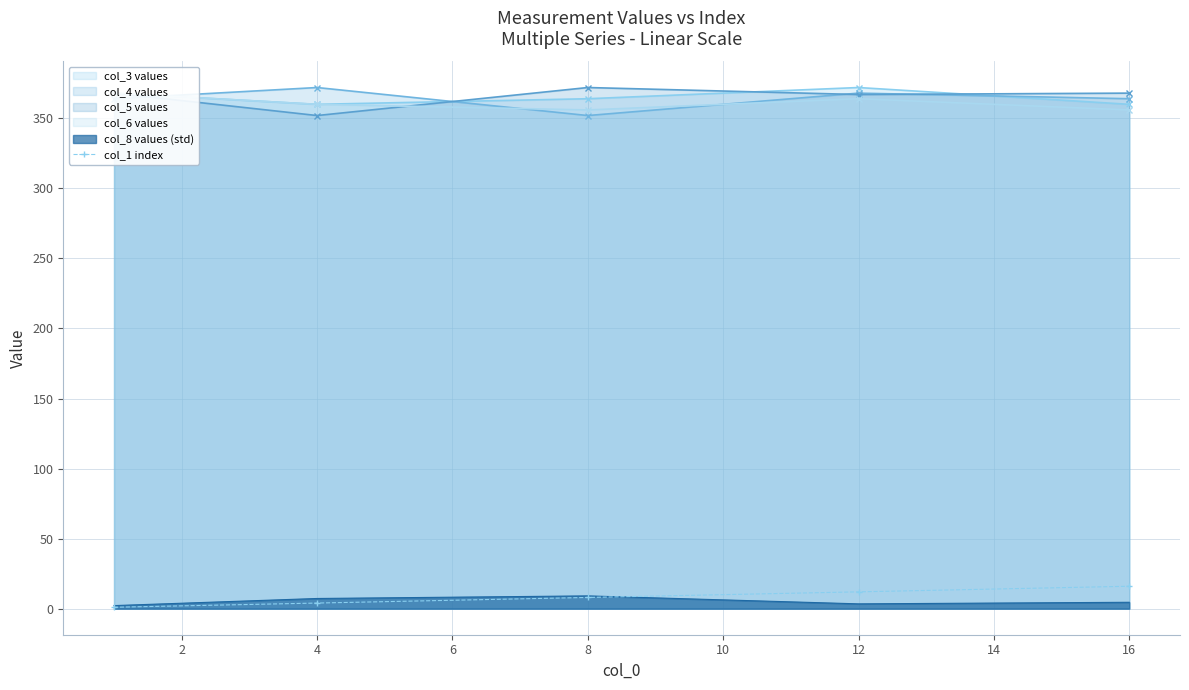

Is it true that col_1 index equals 12.0 at 12?

True